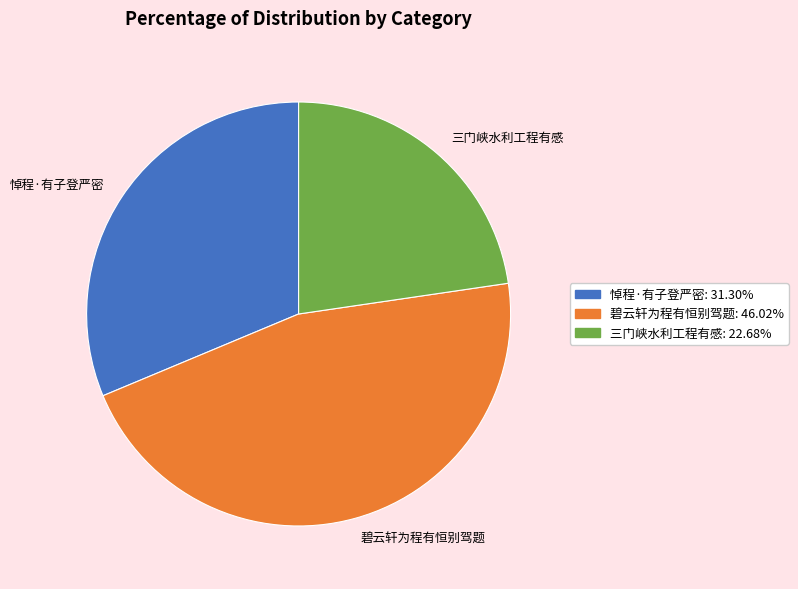

Combined, do 三门峡水利工程有感 and 悼程·有子登严密 account for over 50%?

Yes